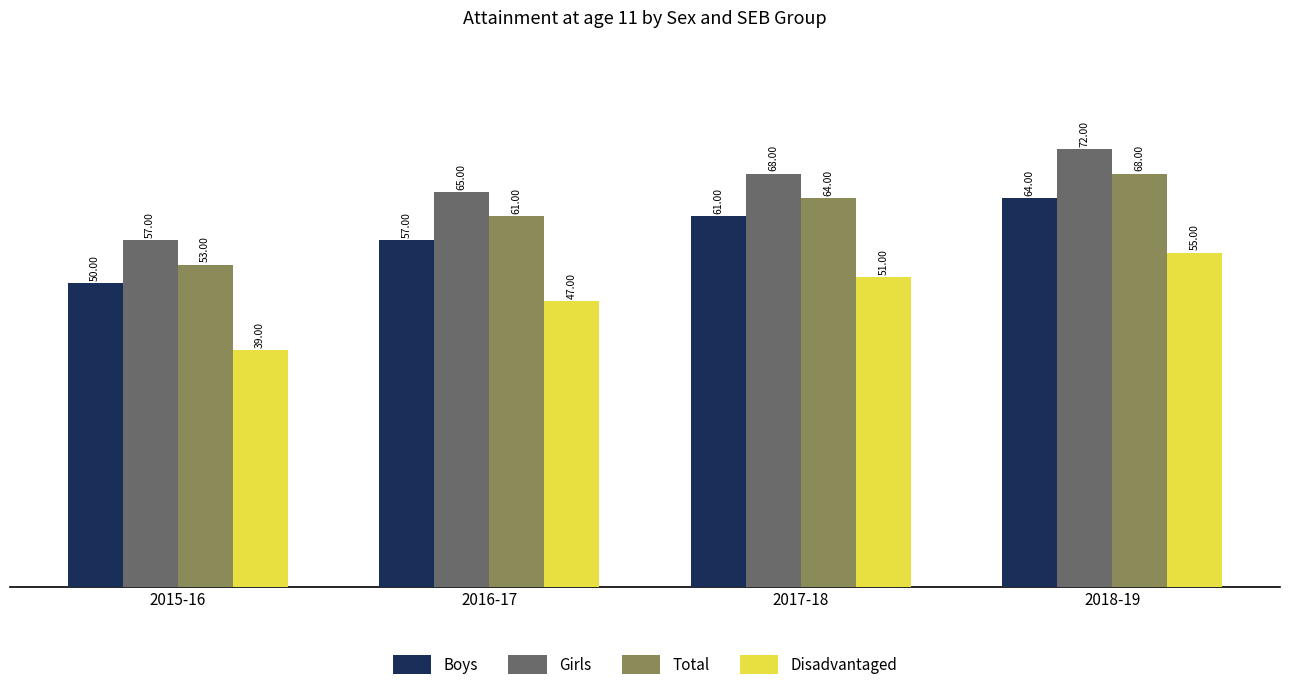

Count the number of data series in this chart.

4